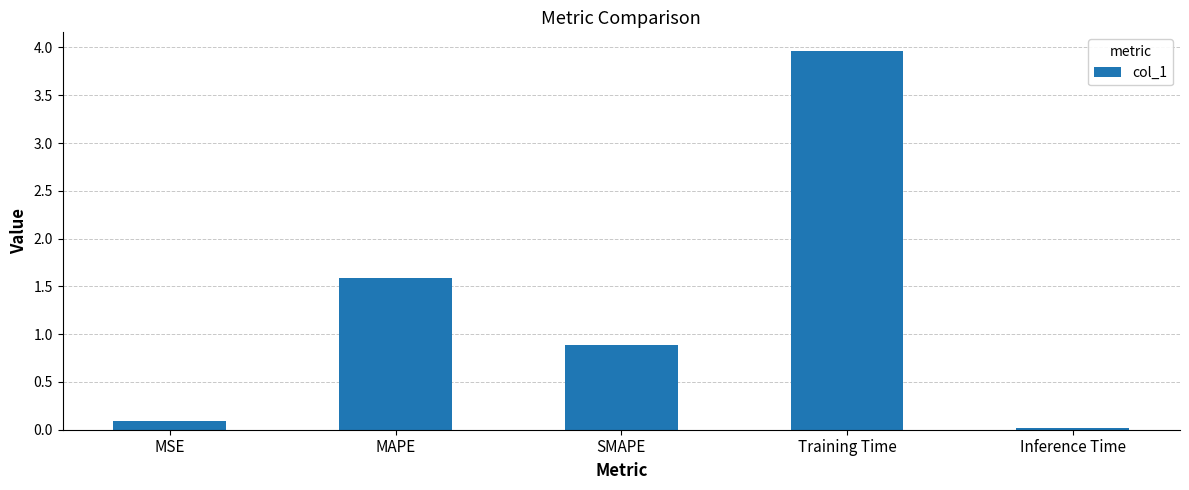

What is the value of the 1st bar from the left?

0.1